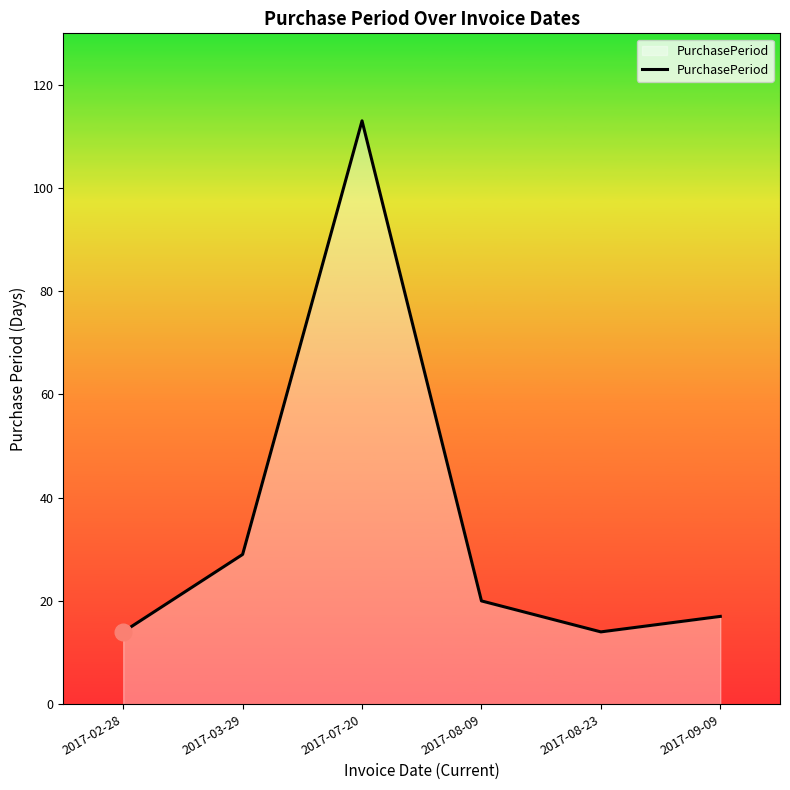

True or false: there are more than 1 points higher than both neighbors.

False